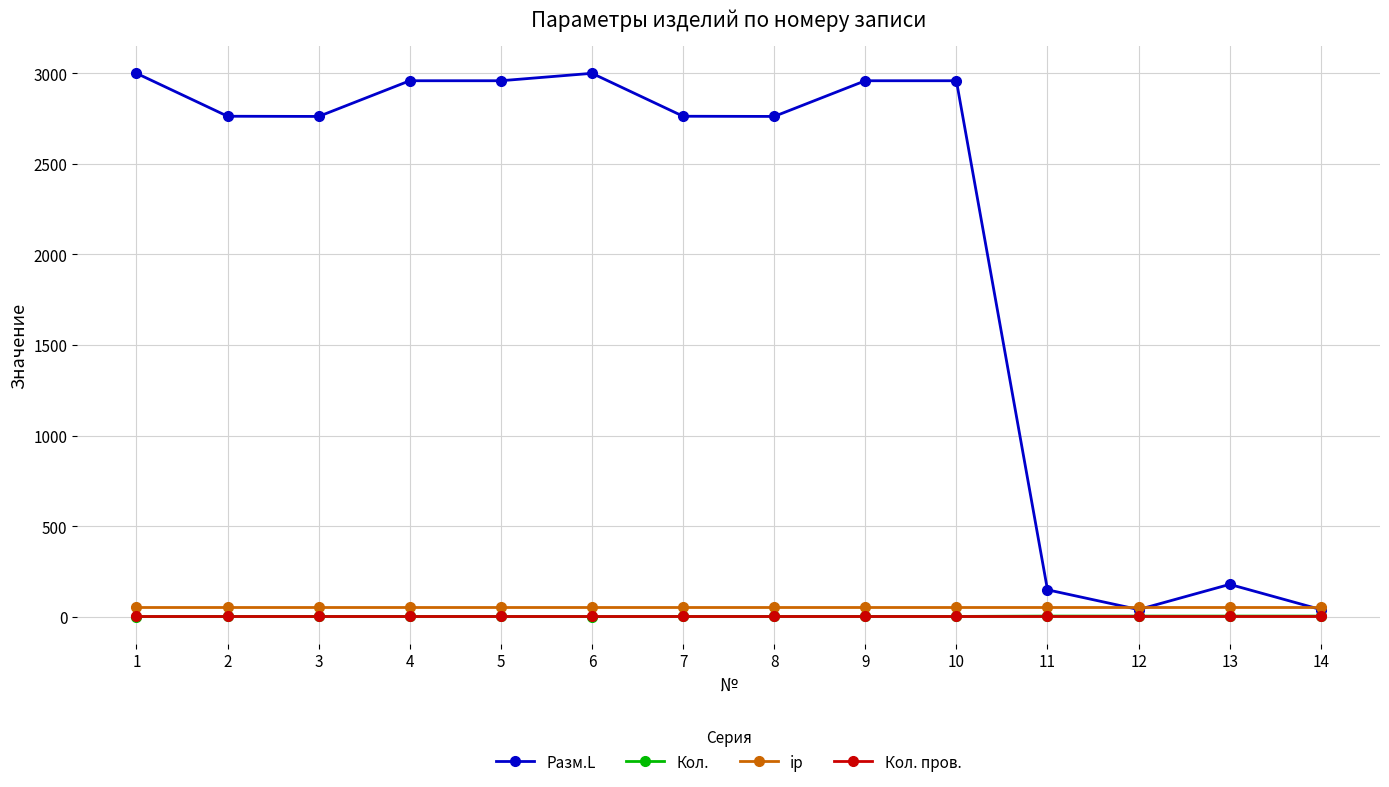

Is the value of Кол. at 13 greater than the value of Разм.L at 8?

No